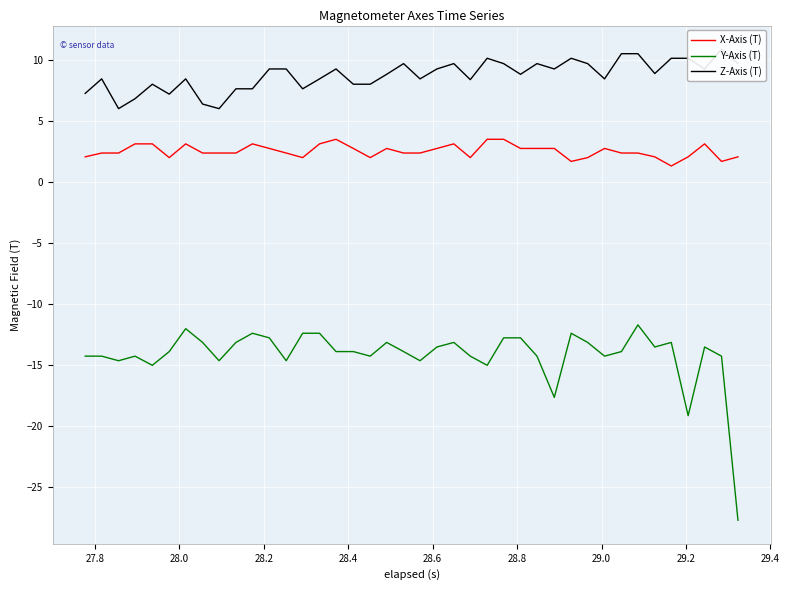

True or false: X-Axis (T) and Y-Axis (T) cross at least once.

False